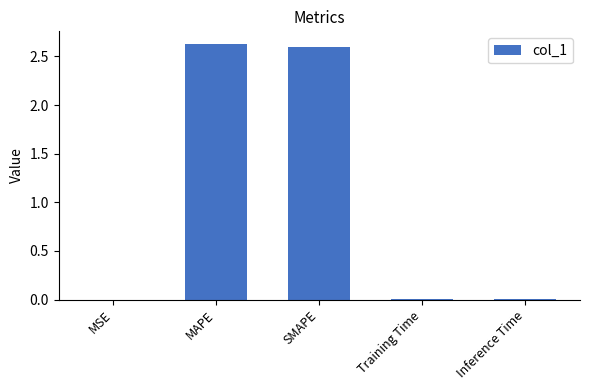

What is the greatest value displayed?

2.6